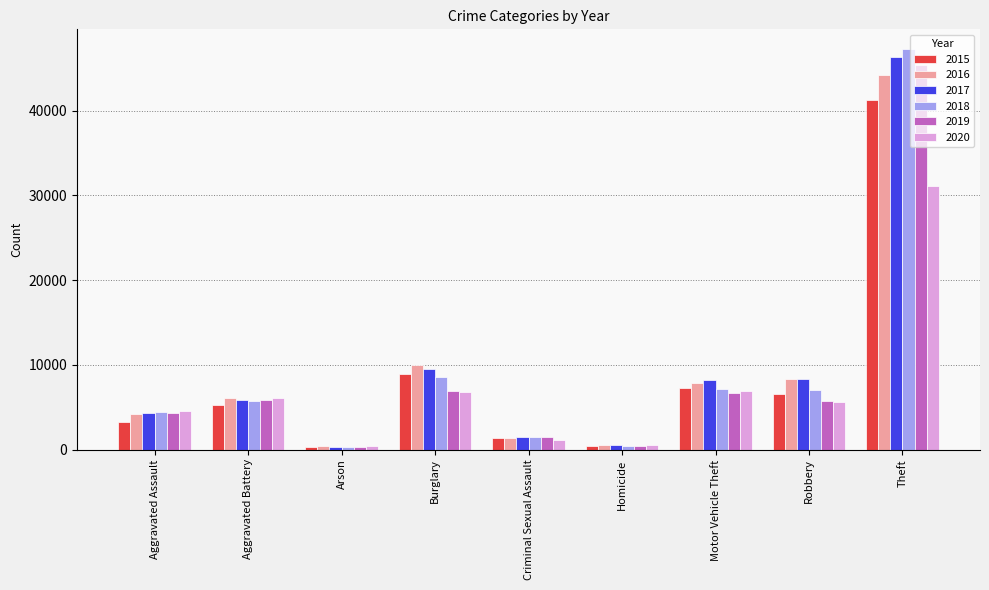

What is the sum of the 2018 values at Arson and Motor Vehicle Theft?

7456